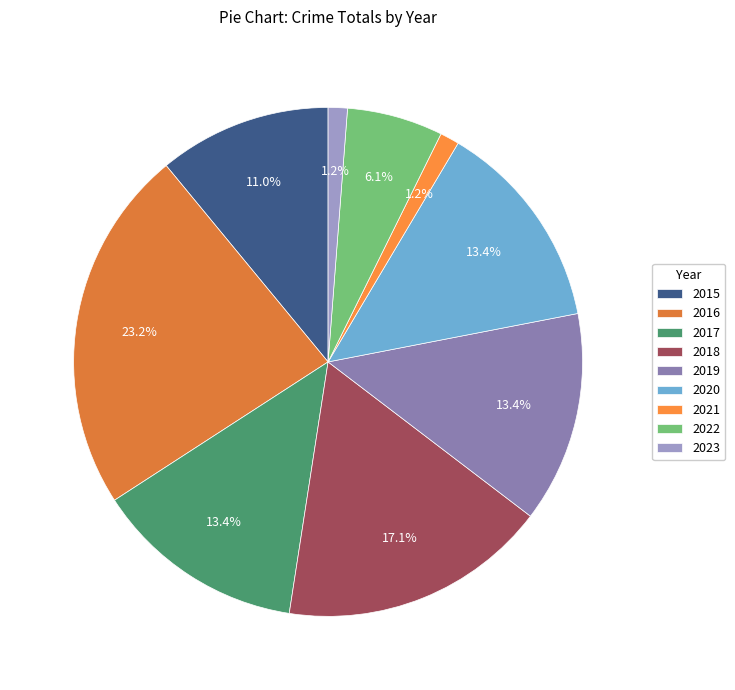

What is the smallest slice in the pie chart?

2021